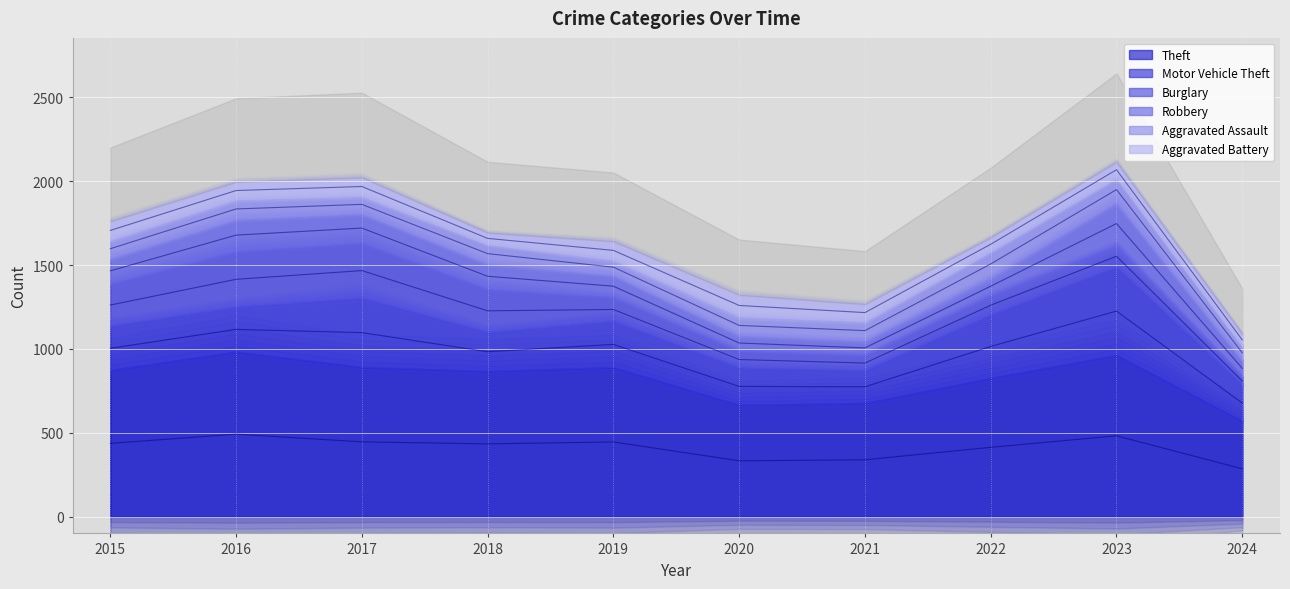

What value does the Aggravated Assault series have at 2020?

113